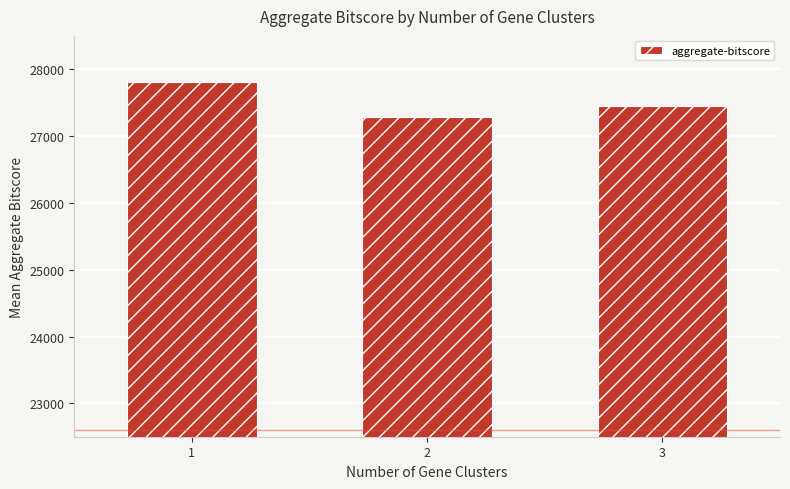

The value at 3 is 43331.5. True or false?

False